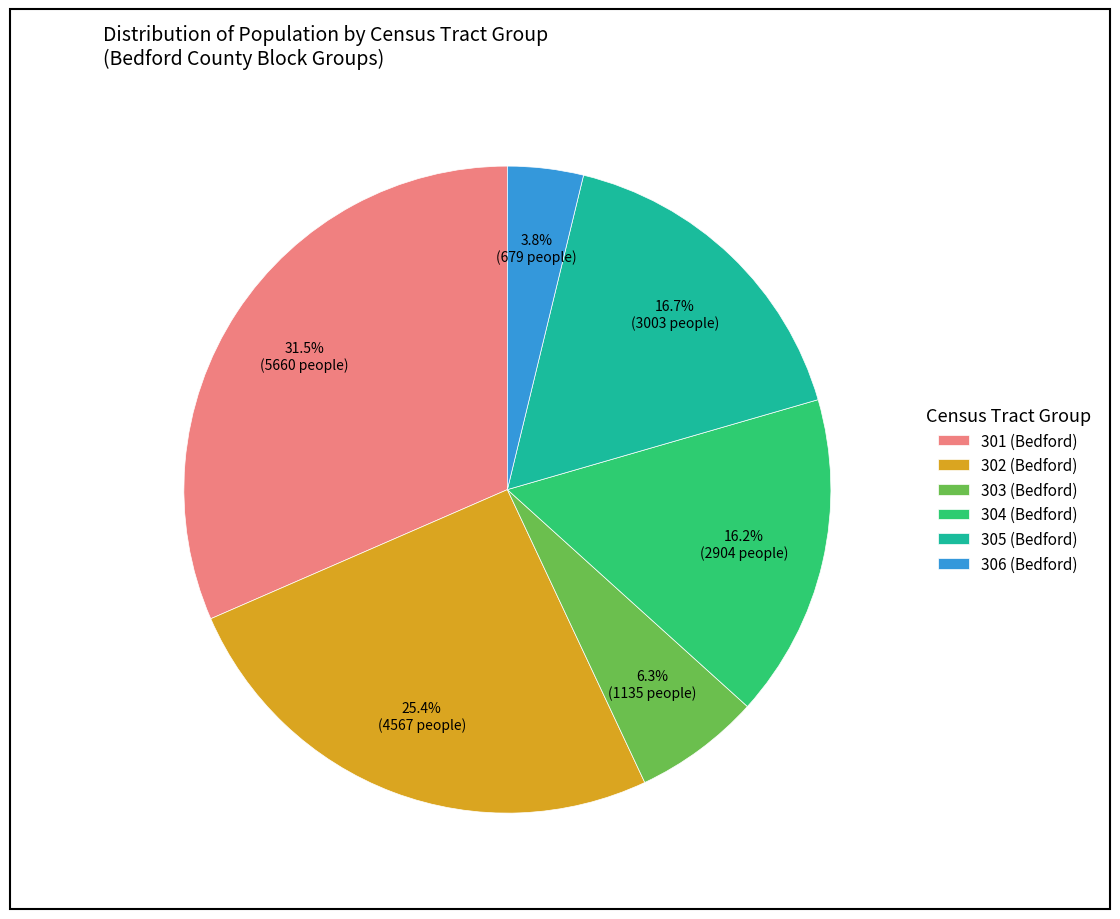

Between 304 (Bedford) and 301 (Bedford), which is larger?

301 (Bedford)